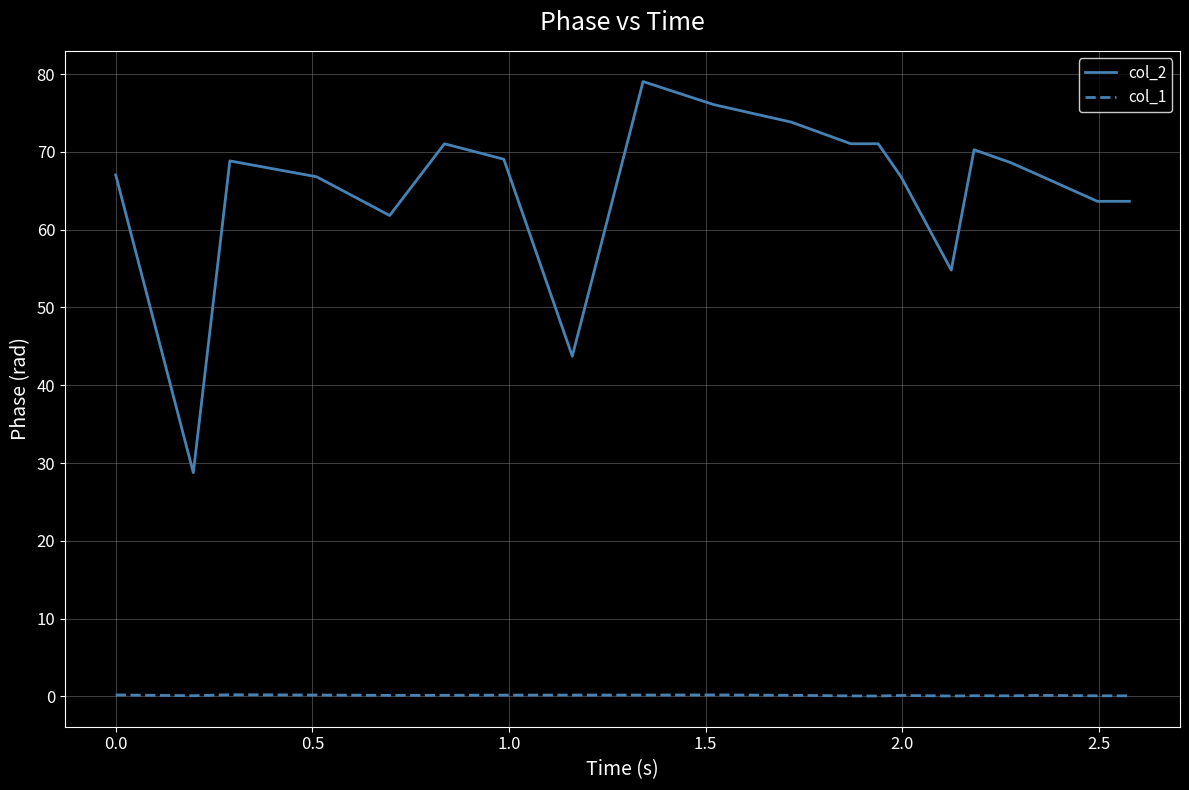

What is the difference between the maximum and minimum values in the col_2 series?

50.3